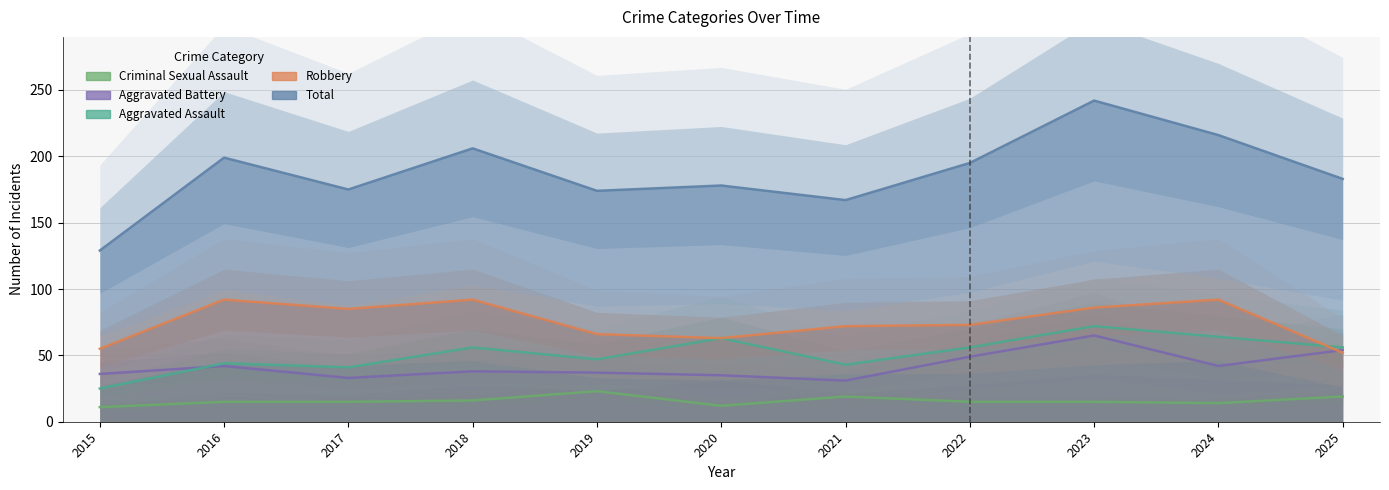

True or false: Robbery and Aggravated Battery intersect in this chart.

True